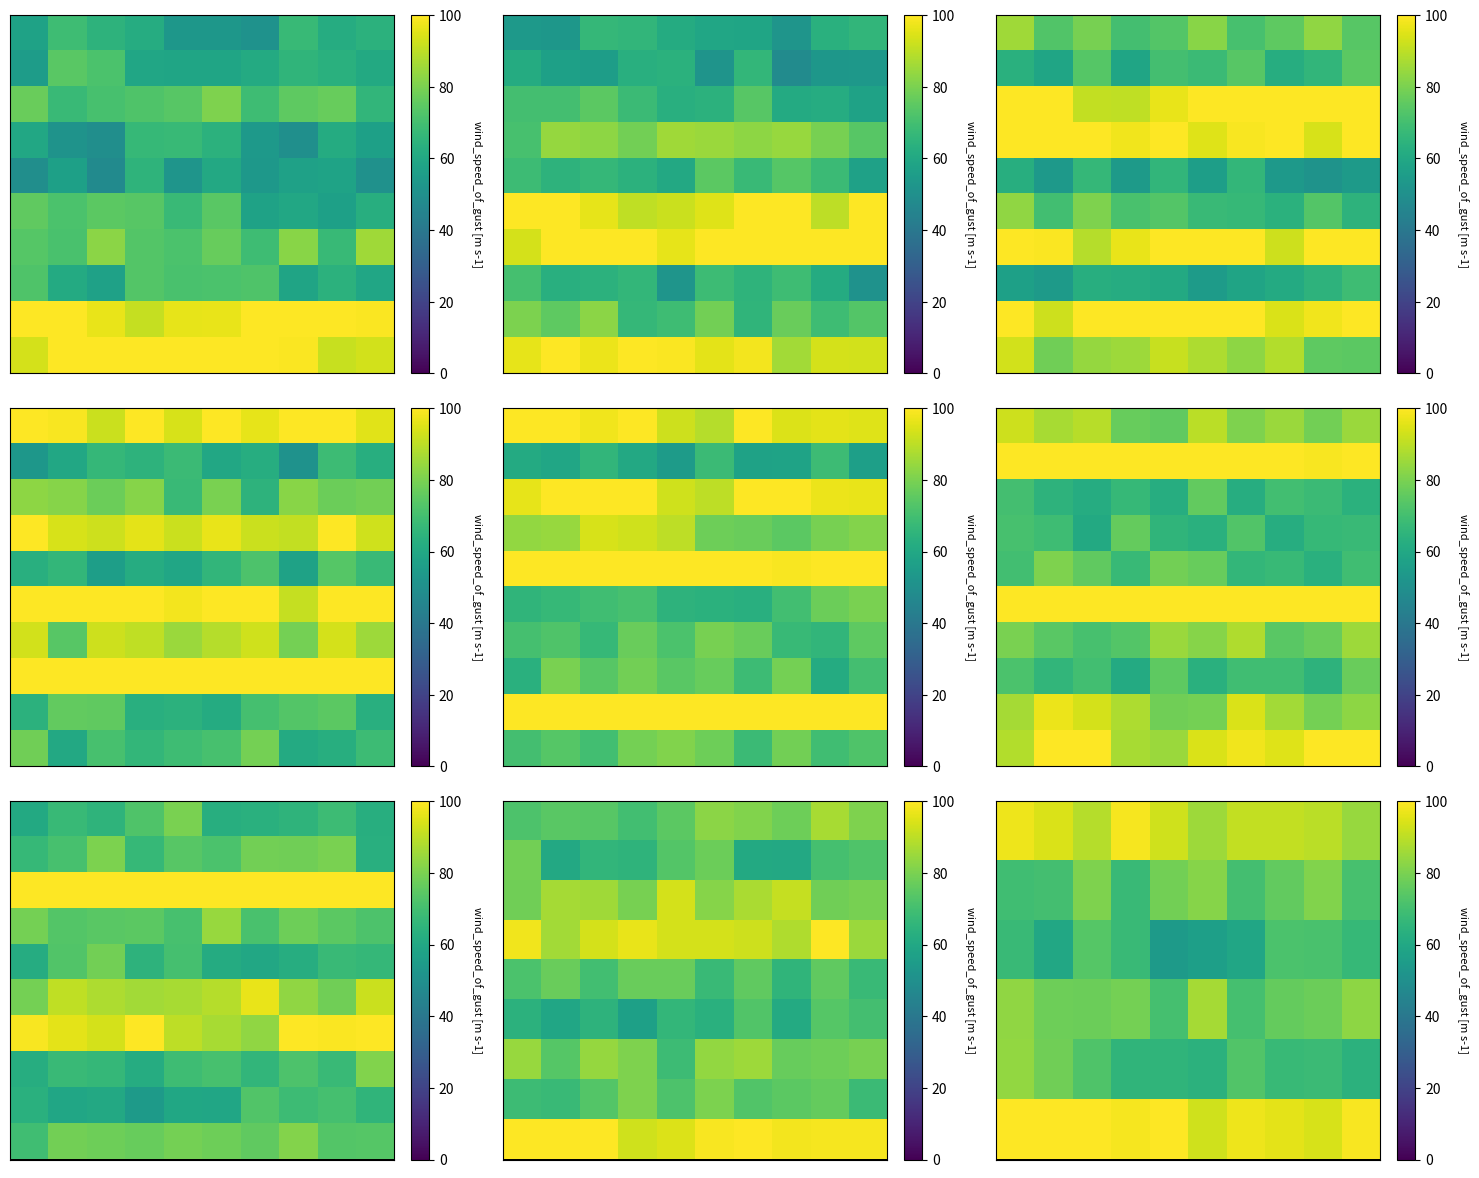

Reading left to right, what are all the values shown in this chart?

row_0: 97.6	94.3	89.0	98.6	93.0	85.4	90.8	90.9	89.8	84.7
row_1: 69.3	70.2	80.7	67.8	78.8	81.8	70.3	75.9	81.2	70.8
row_2: 67.7	59.9	73.6	67.9	54.6	56.6	59.3	71.7	71.2	67.0
row_3: 83.3	78.0	77.4	79.1	70.5	86.4	70.3	76.4	77.4	83.0
row_4: 83.7	78.4	72.5	65.3	65.6	64.4	72.8	67.3	68.1	64.1
row_5: 100.0	100.0	100.0	98.7	100.0	92.7	97.6	95.8	93.9	99.2
row_6: 84.5	73.5	84.2	80.5	68.7	83.8	85.2	76.8	77.8	79.6
row_7: 68.6	67.7	73.4	80.6	71.9	80.2	72.9	74.8	76.4	68.3
row_8: 100.0	100.0	100.0	92.8	94.9	99.1	100.0	98.1	98.8	98.4
row_9: 69.5	78.6	77.9	76.7	79.1	77.8	75.8	81.3	73.4	73.5